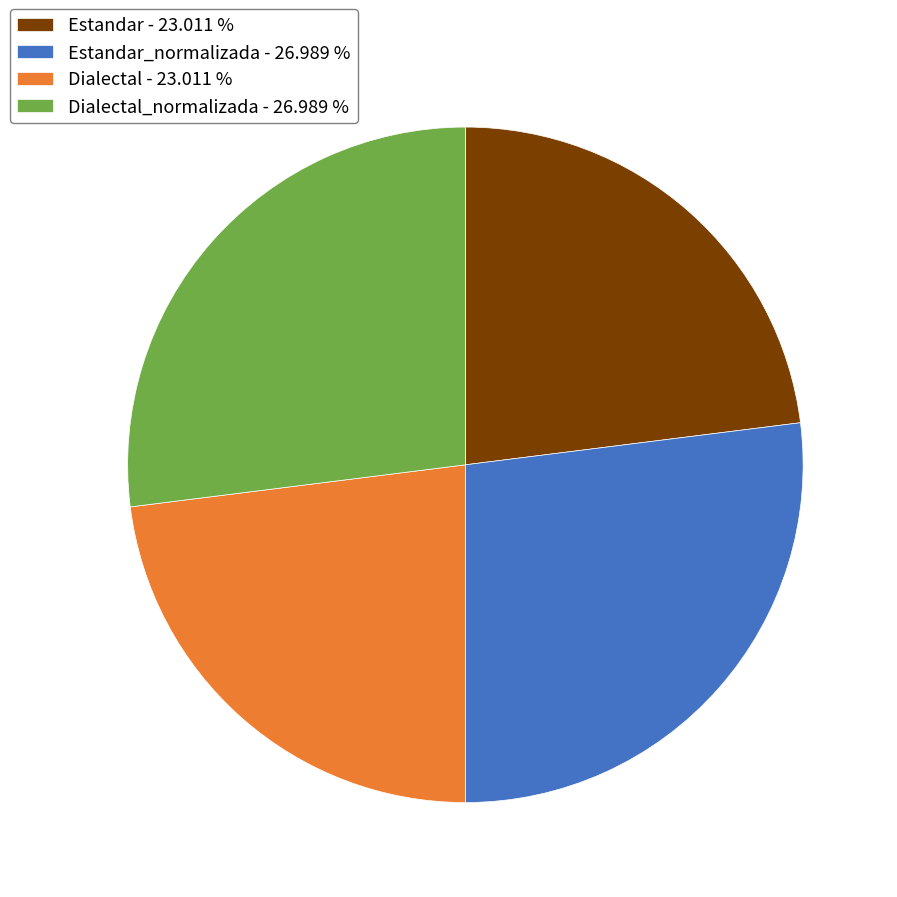

Does any single category account for the majority?

No